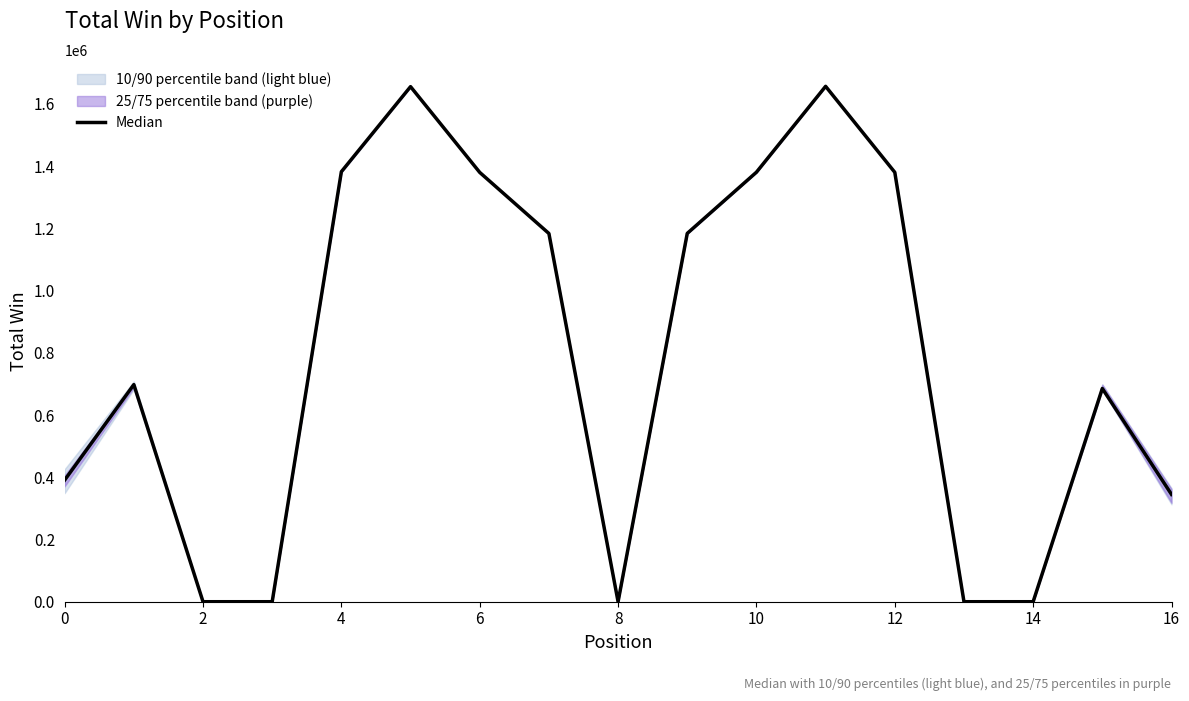

Read the value at 6.

1379850.5